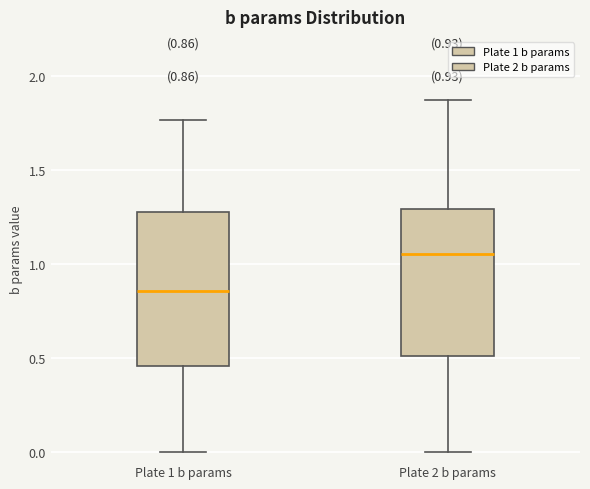

Which box has the lowest median line?

Plate 1 b params